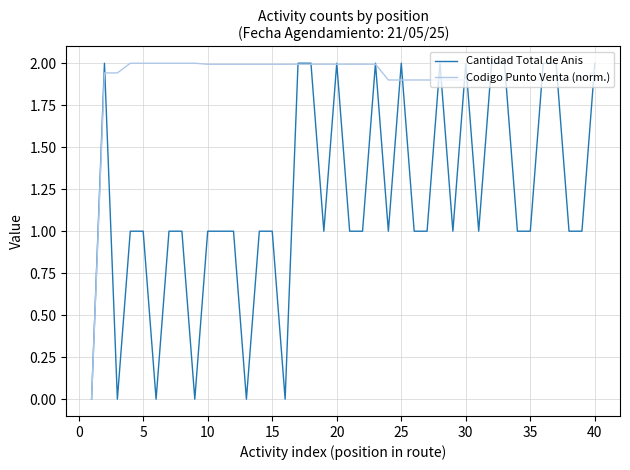

List the series in order of their overall mean, highest first.

Codigo Punto Venta (norm.), Cantidad Total de Anis